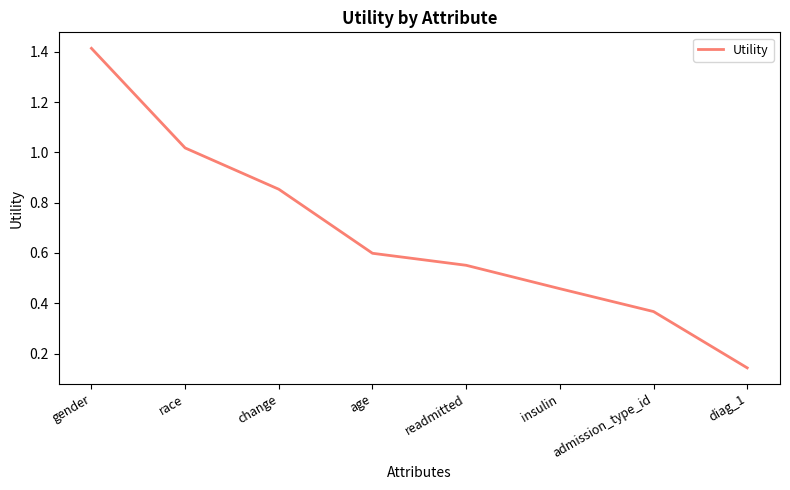

What is the difference between the values at change and diag_1?

0.7